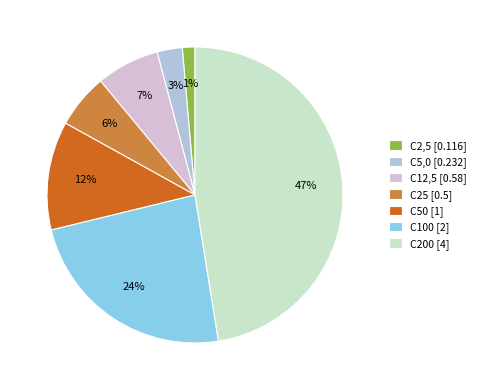

Does any single category account for the majority?

No